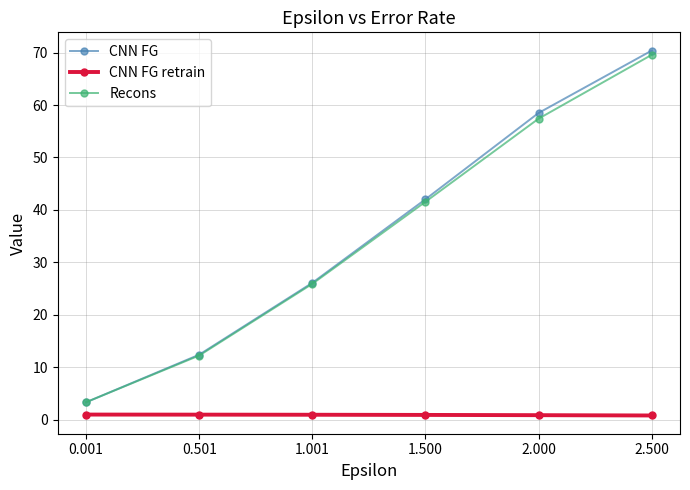

What is the minimum value for CNN FG retrain?

0.8